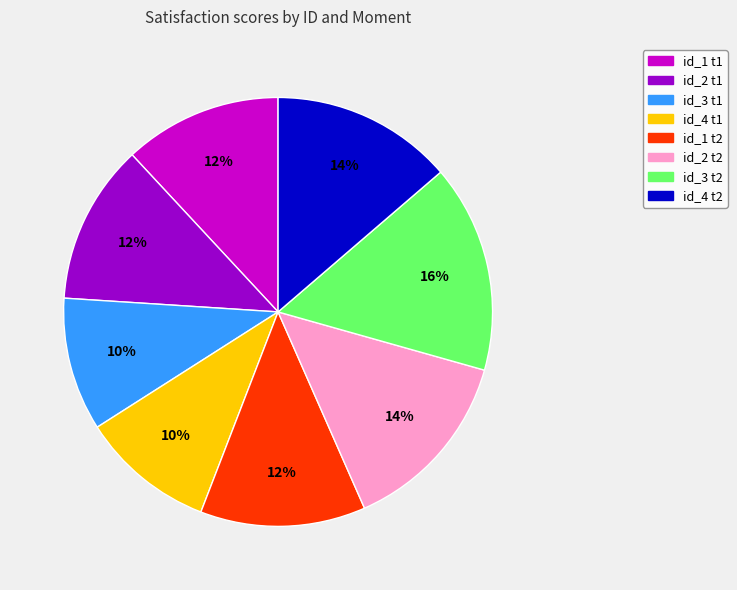

To the nearest percent, what portion does id_1 t2 represent?

12%